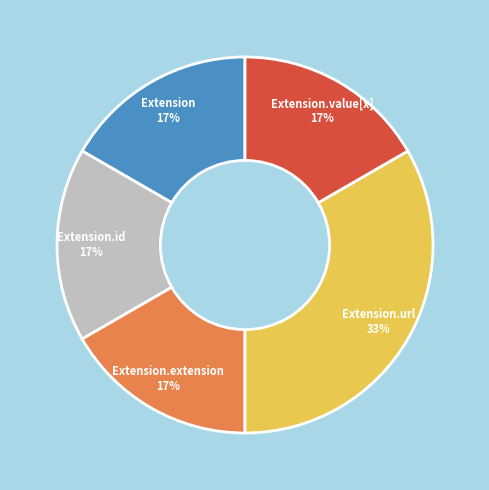

To the nearest percent, what is the average slice percentage?

20%